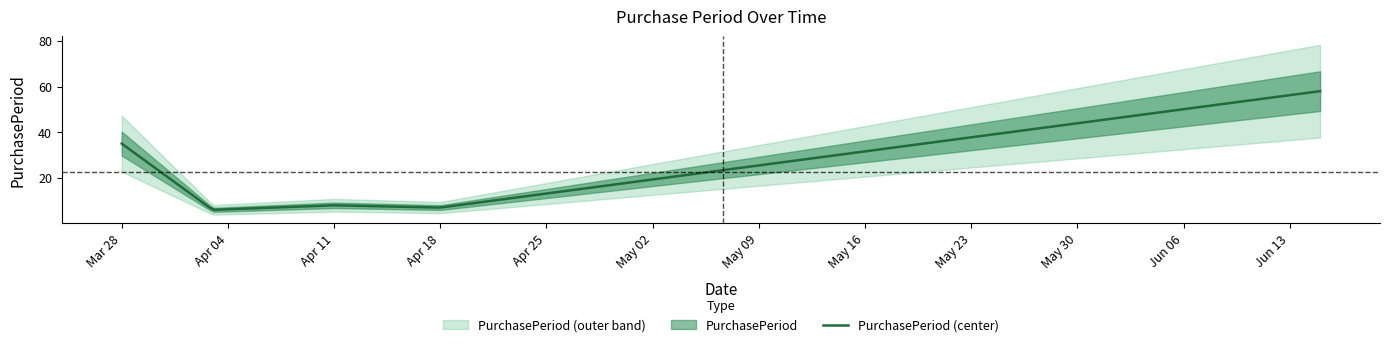

What is the value of the 4th point from the left?

7